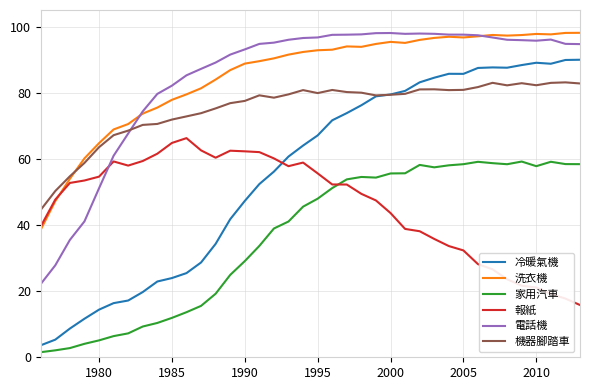

What is the maximum value for 冷暖氣機?

90.0